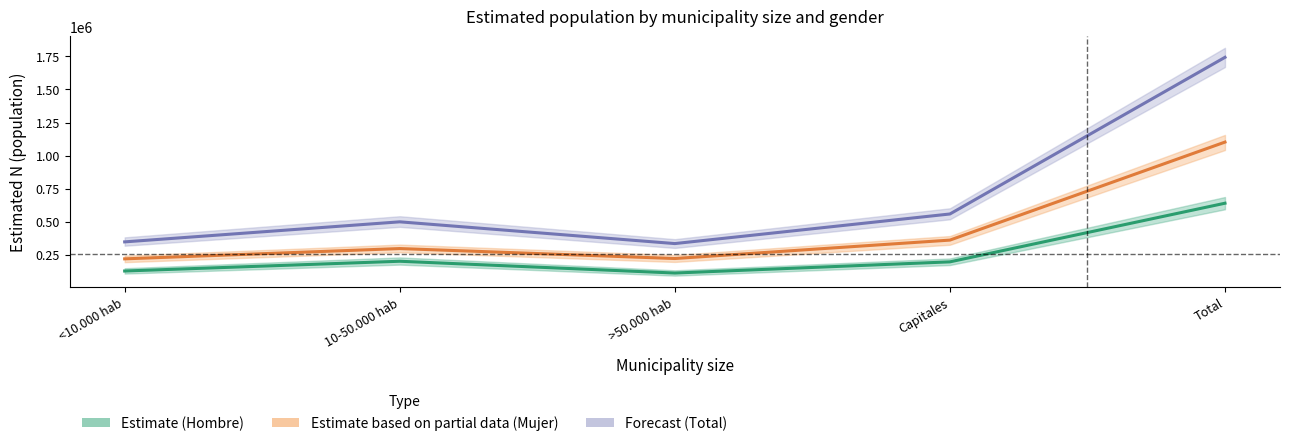

At which category is the sum across all series the highest?

Total